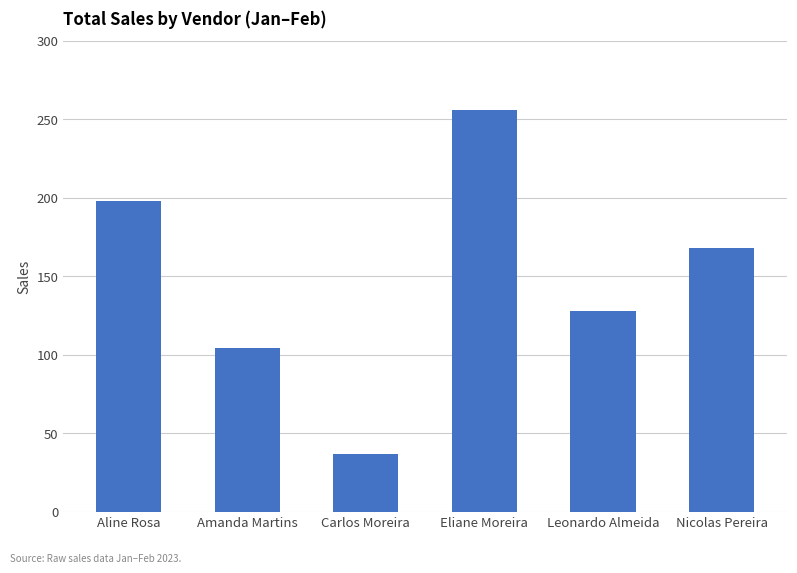

The value at Aline Rosa is 198. True or false?

True